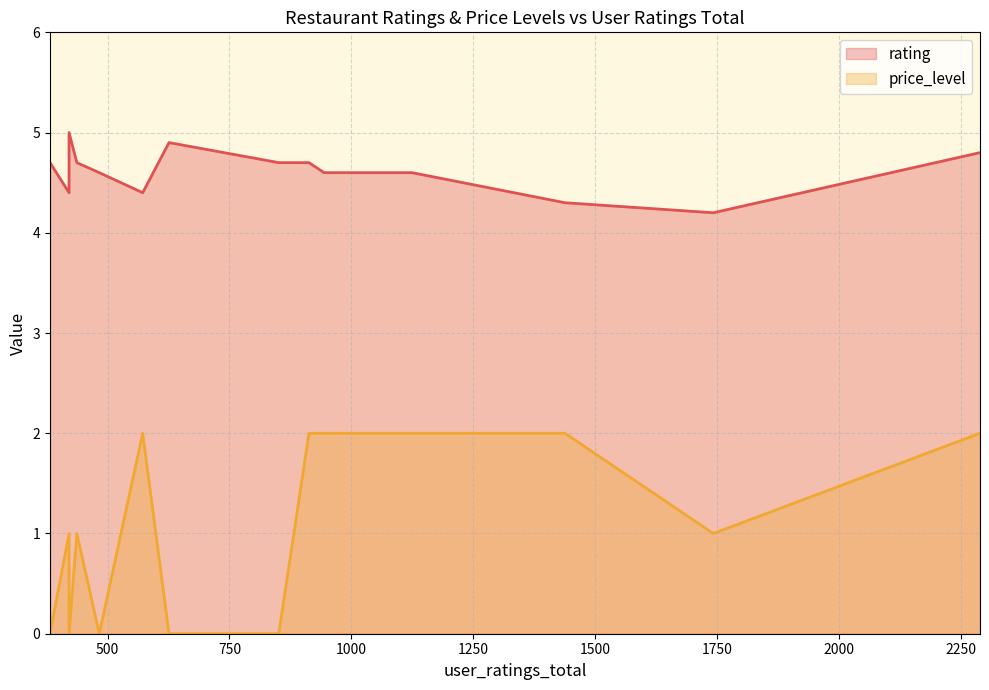

The price_level series shows 0.9 at 1124. True or false?

False